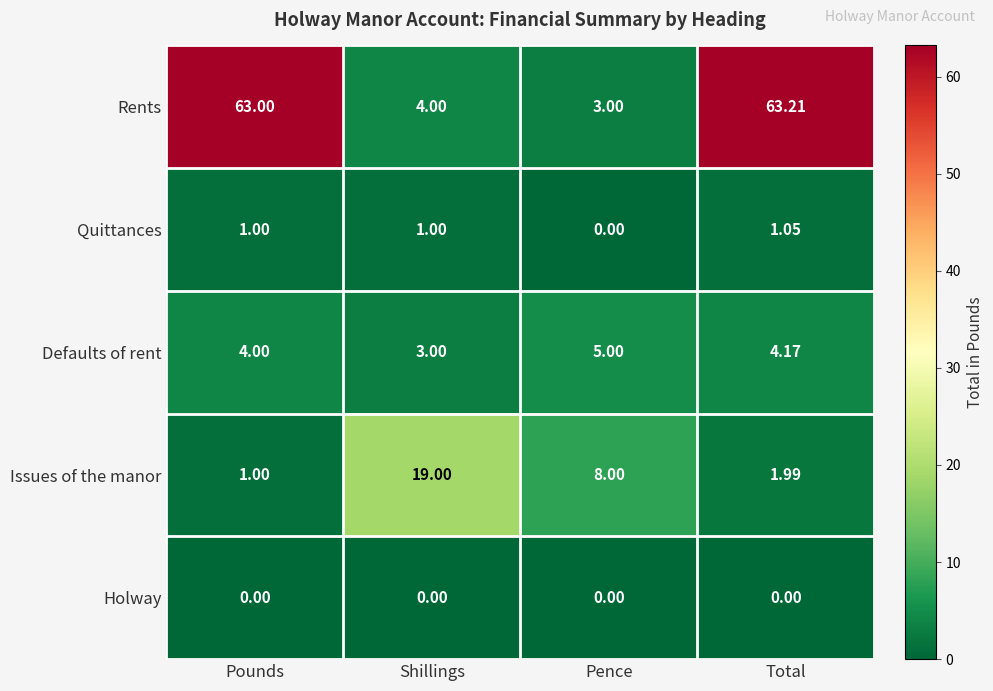

Rank the series at Total from highest to lowest value.

Rents, Defaults of rent, Issues of the manor, Quittances, Holway